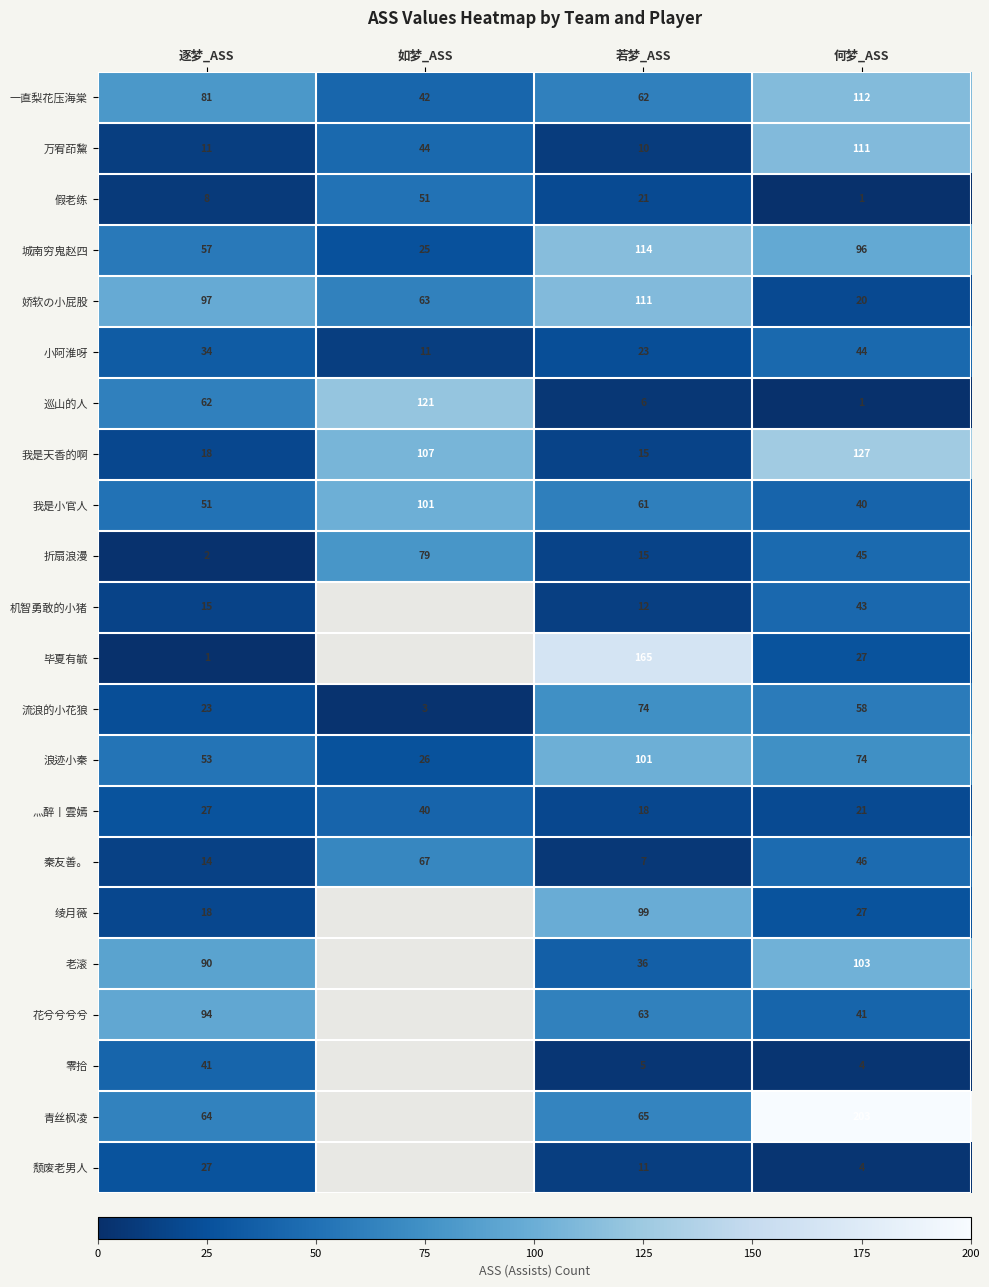

Between 逐梦_ASS and 若梦_ASS, which series saw the biggest shift?

毕夏有毓